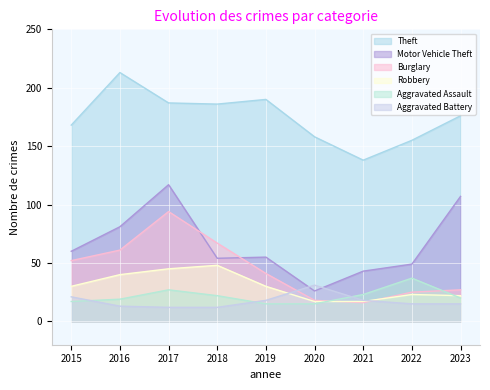

Reading left to right, extract all data points from this chart.

Theft: 2015=168	2016=213	2017=187	2018=186	2019=190	2020=158	2021=138	2022=155	2023=176
Motor Vehicle Theft: 2015=60	2016=81	2017=117	2018=54	2019=55	2020=26	2021=43	2022=49	2023=107
Burglary: 2015=52	2016=61	2017=94	2018=67	2019=41	2020=18	2021=16	2022=25	2023=27
Robbery: 2015=30	2016=40	2017=45	2018=48	2019=30	2020=17	2021=17	2022=23	2023=22
Aggravated Assault: 2015=17	2016=19	2017=27	2018=22	2019=15	2020=15	2021=23	2022=37	2023=20
Aggravated Battery: 2015=21	2016=13	2017=12	2018=12	2019=18	2020=31	2021=18	2022=15	2023=15